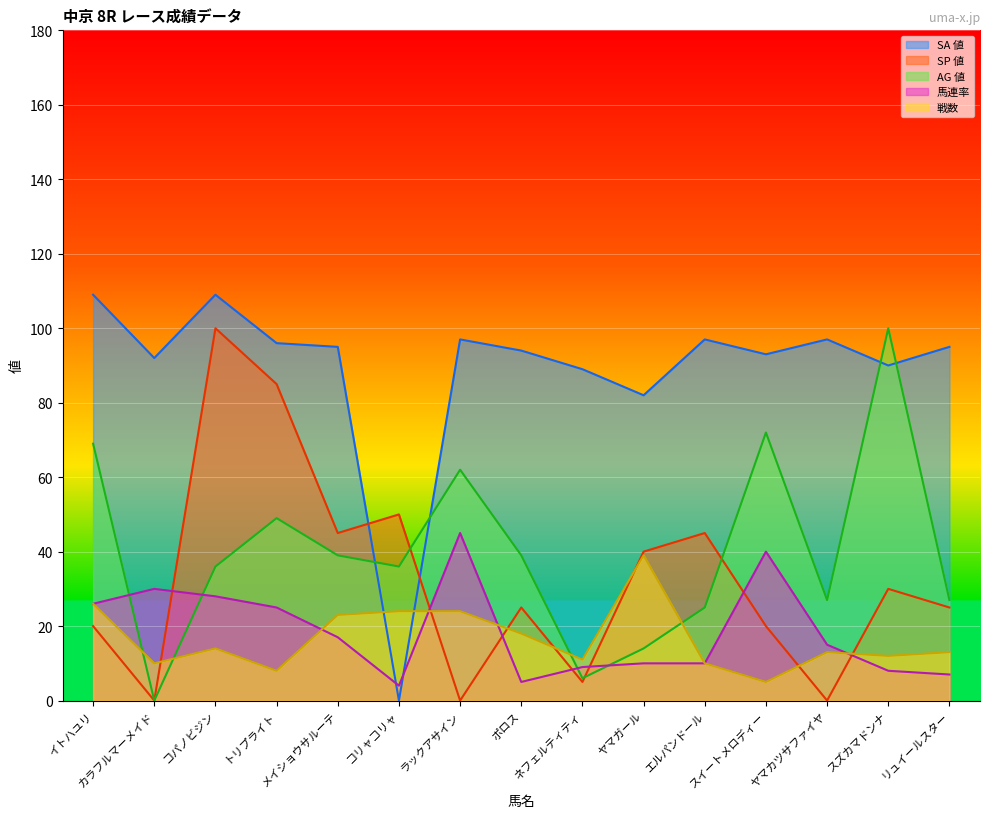

What is the maximum value for AG 値?

100